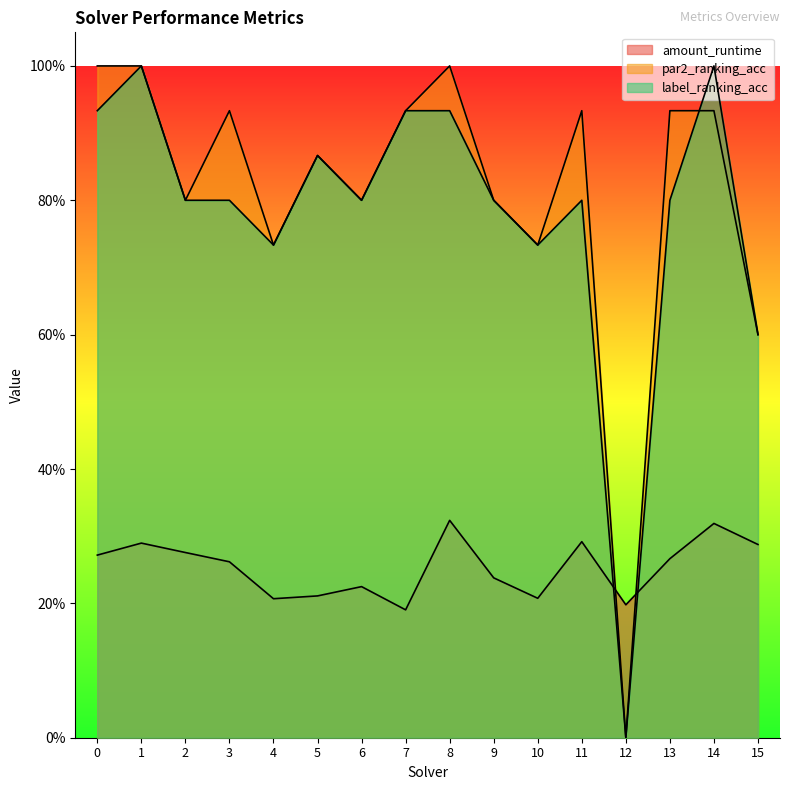

What is the value of the par2_ranking_acc point at the 8th from the left?

0.9